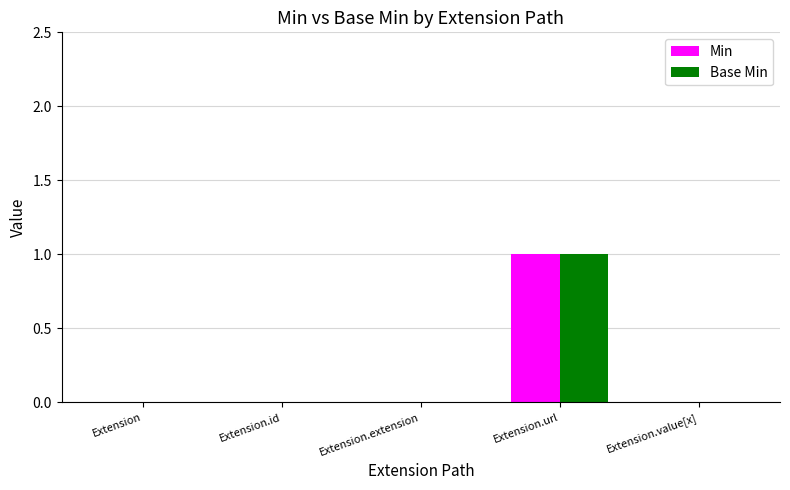

Reading right to left, transcribe all the data shown in this chart.

Min: 0	1	0	0	0
Base Min: 0	1	0	0	0